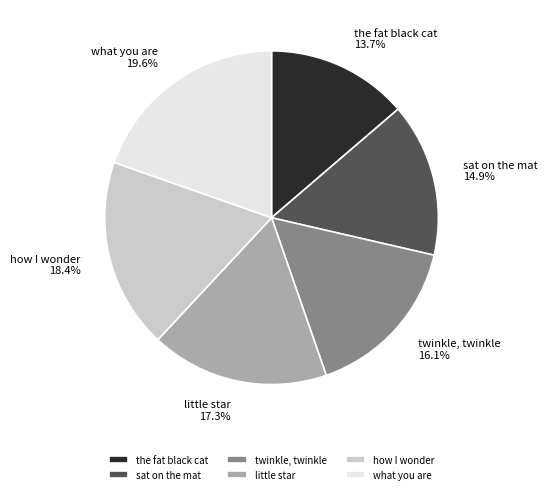

To the nearest percent, what is the difference between the largest and smallest slice percentages?

6%